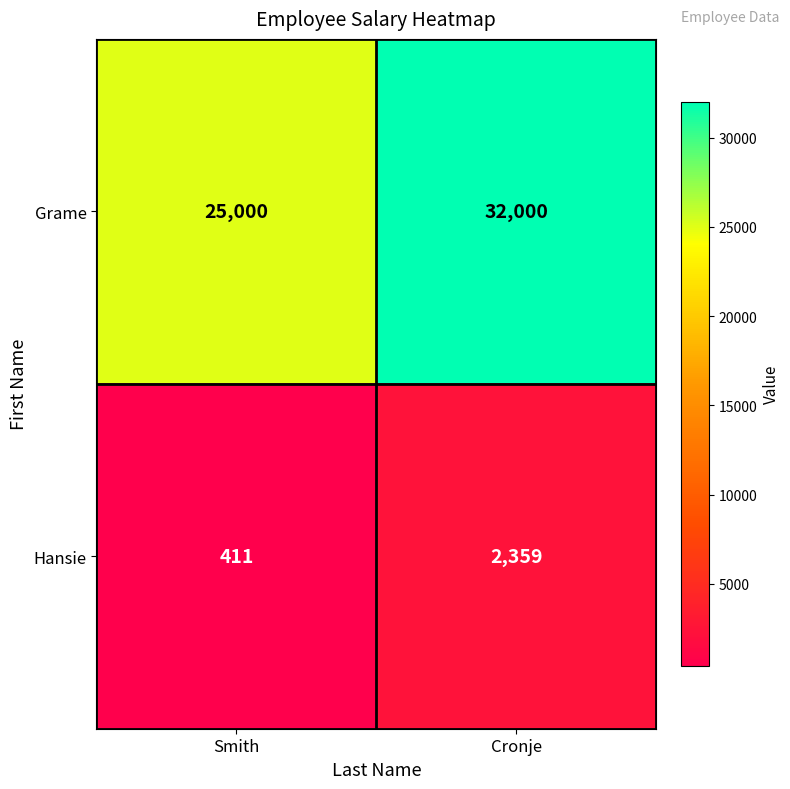

What is the highest value of the Grame series?

32000